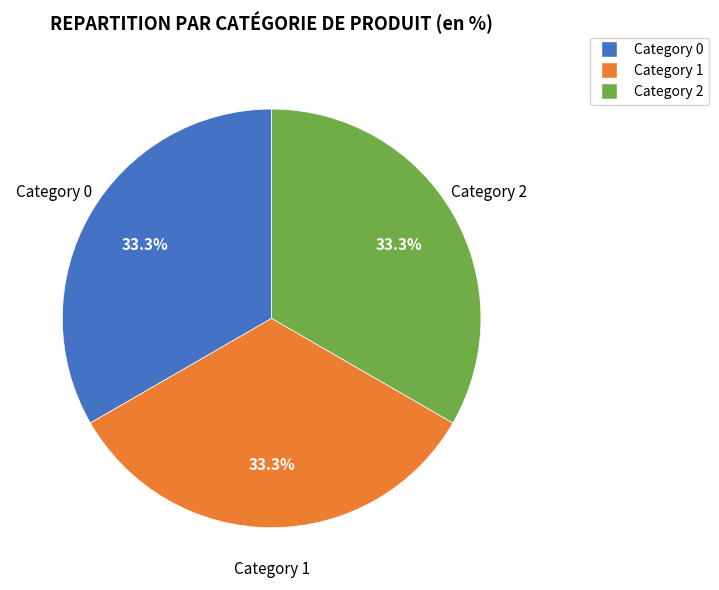

Is there a majority slice in this chart?

No